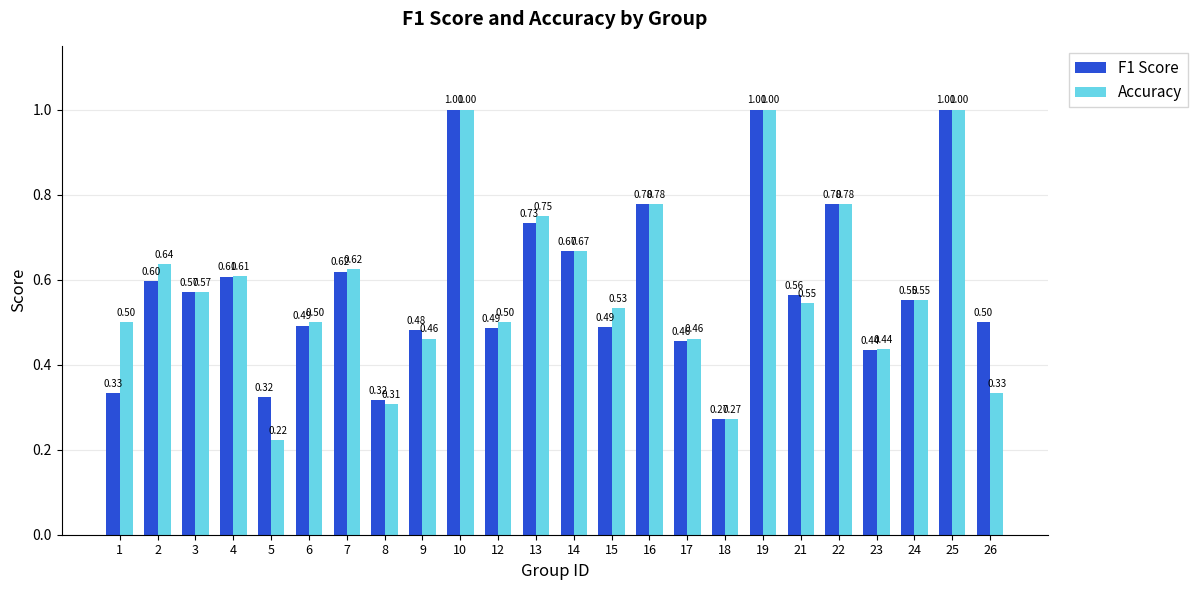

Rank the series at 8 from lowest to highest value.

Accuracy, F1 Score